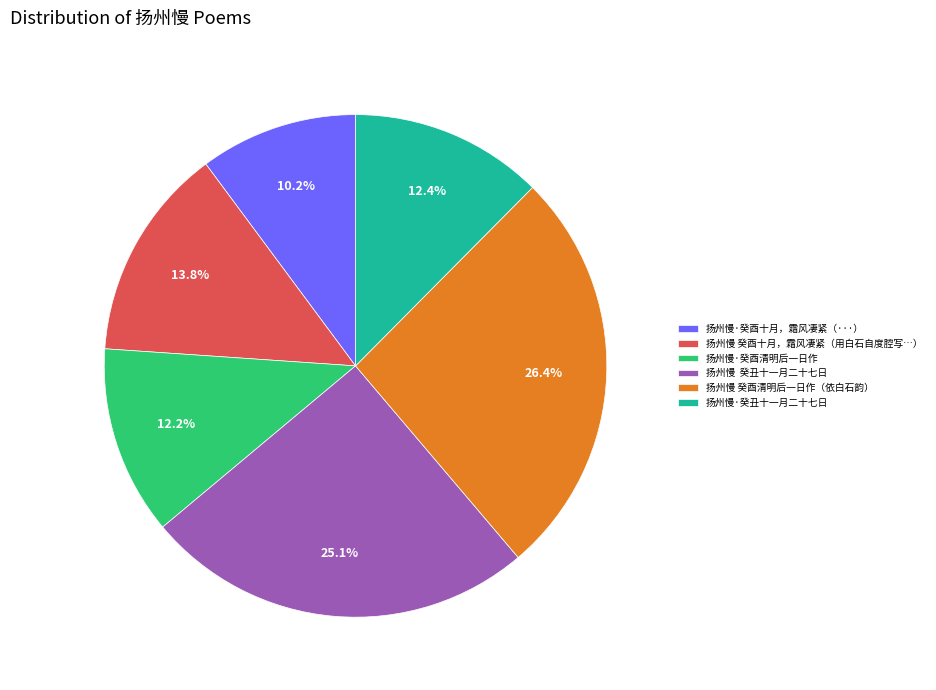

Approximately how many times larger is the value at 扬州慢·癸丑十一月二十七日 compared to 扬州慢 癸酉清明后一日作（依白石韵）?

0.5